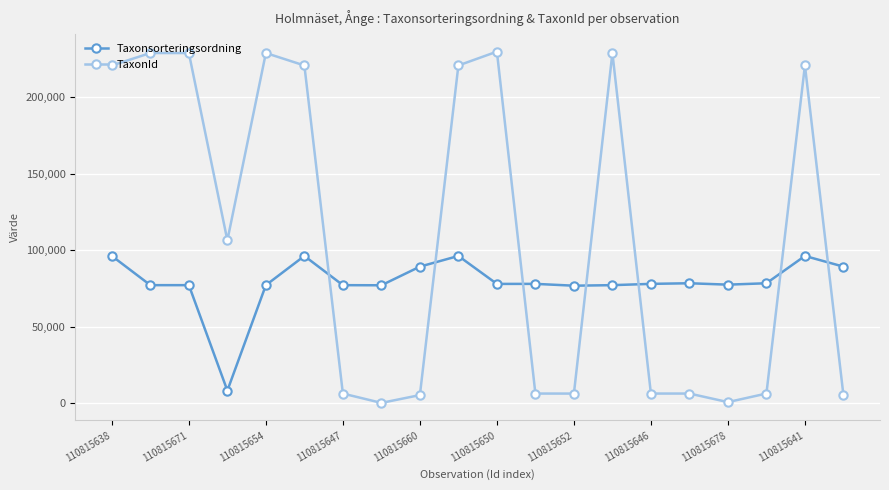

What is the minimum value for Taxonsorteringsordning?

8377